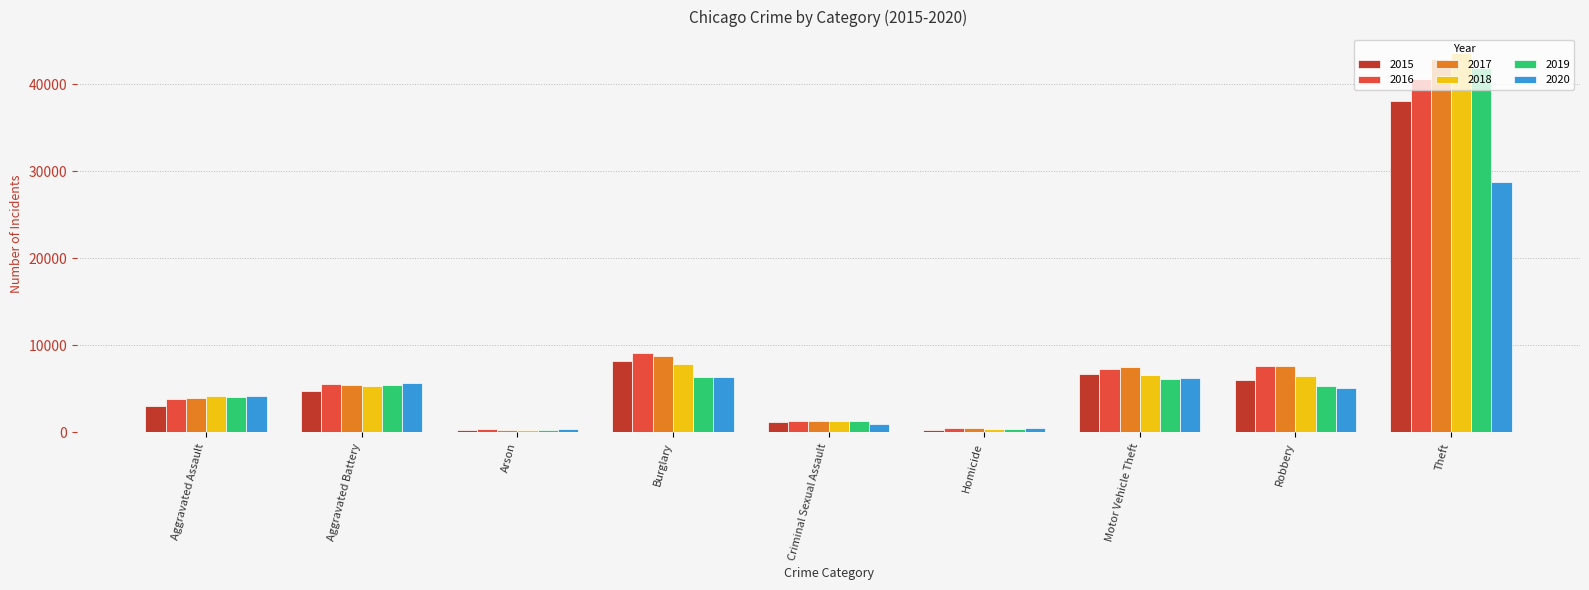

How many groups of bars are there?

9